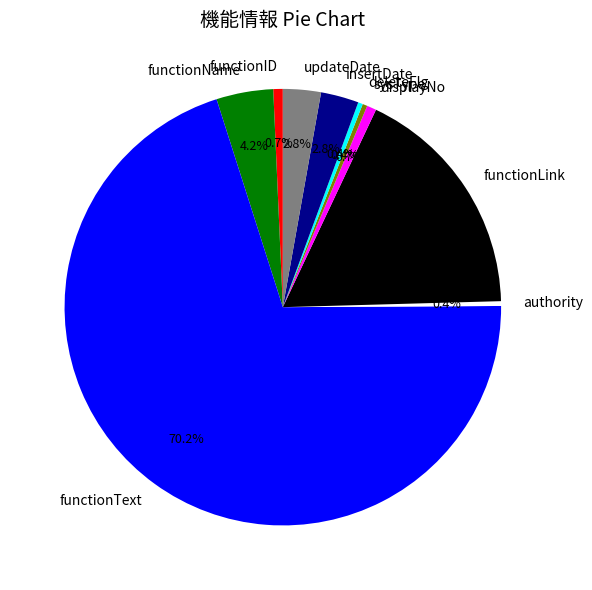

The functionText slice represents 70% of the pie. True or false?

True